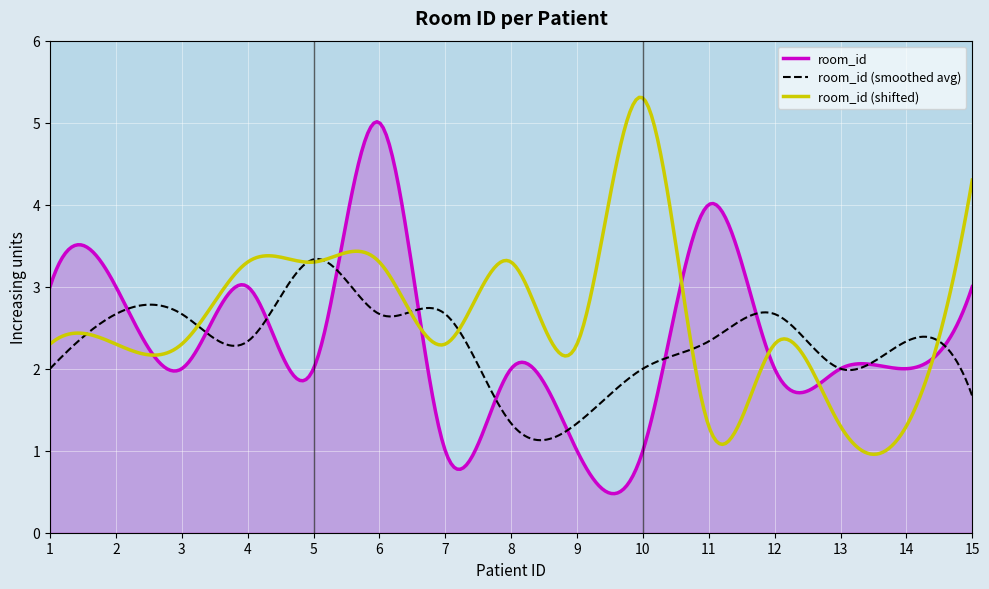

What is the maximum value for room_id (shifted)?

5.3